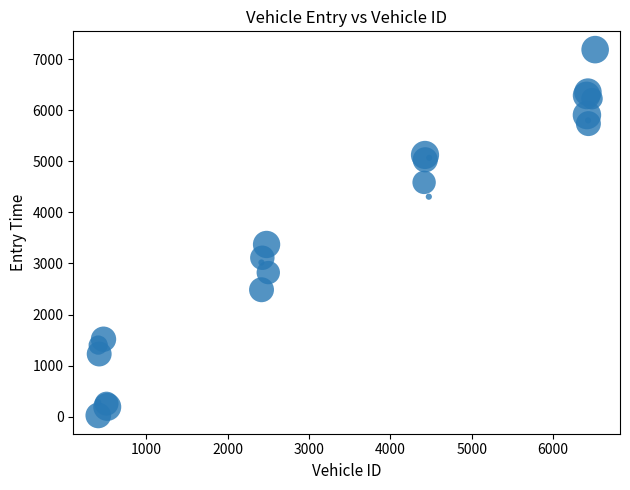

What Y value in the scatter plot is closest to 3605?

3371.6